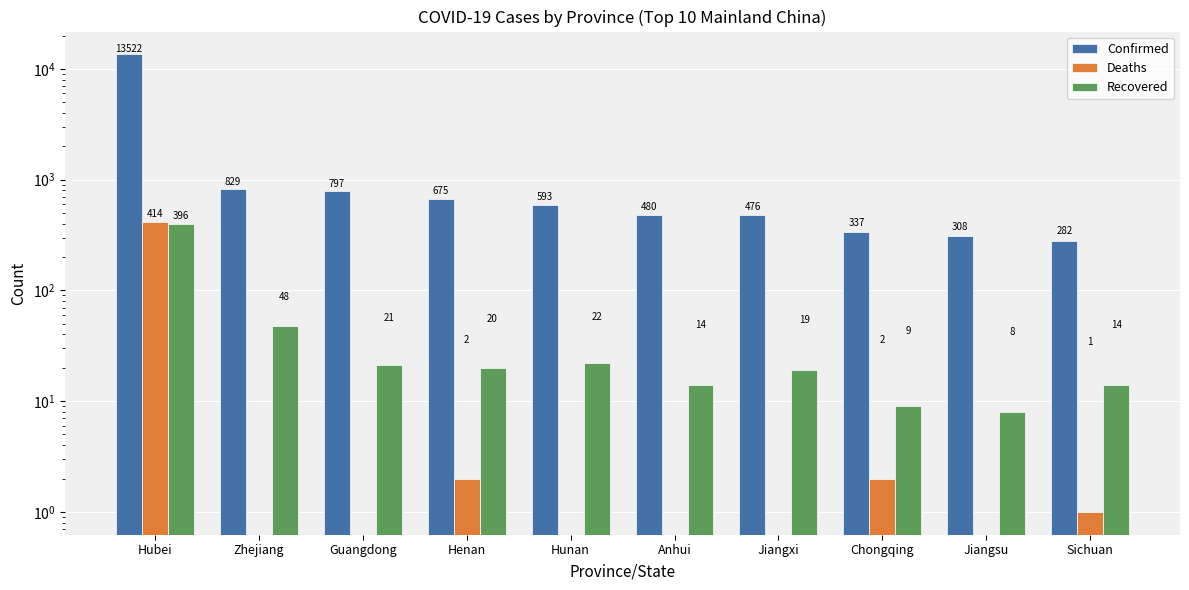

Reading left to right, what are all the values shown in this chart?

Confirmed: 13522	829	797	675	593	480	476	337	308	282
Deaths: 414	0	0	2	0	0	0	2	0	1
Recovered: 396	48	21	20	22	14	19	9	8	14